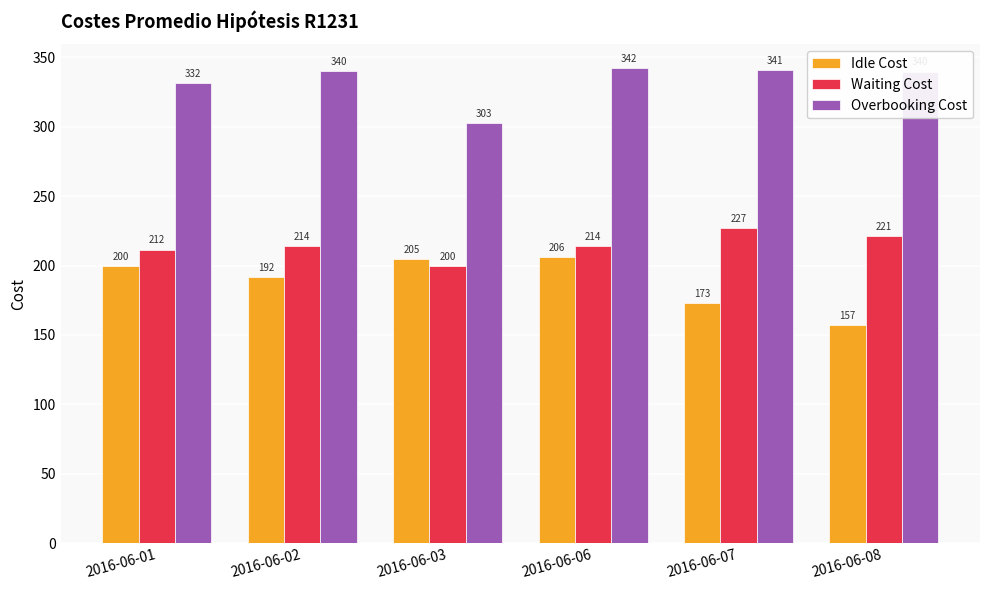

What is the maximum value shown in the chart?

342.3